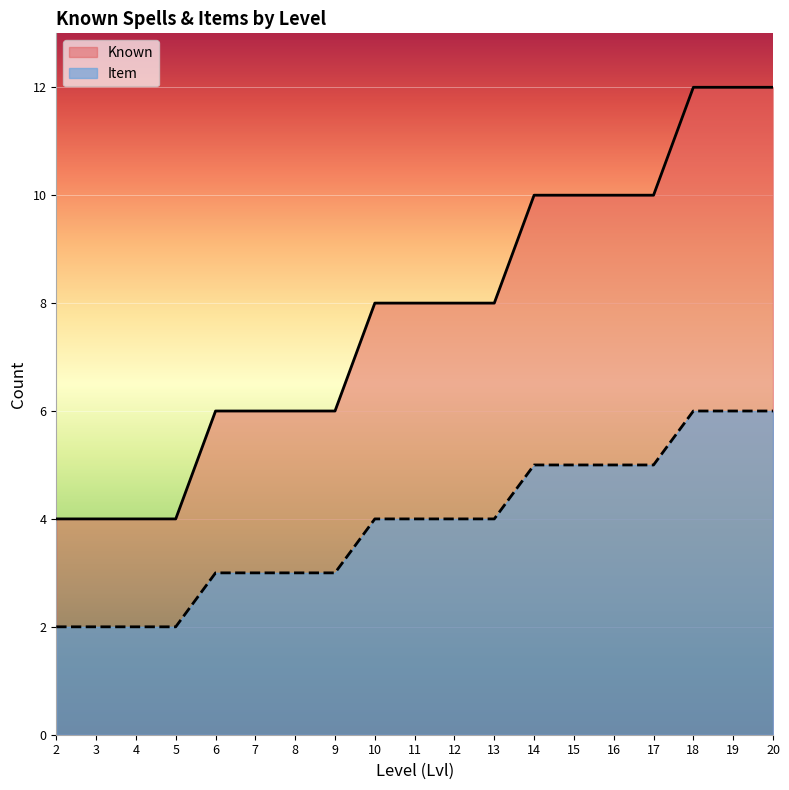

True or false: Item and Known cross at least once.

False